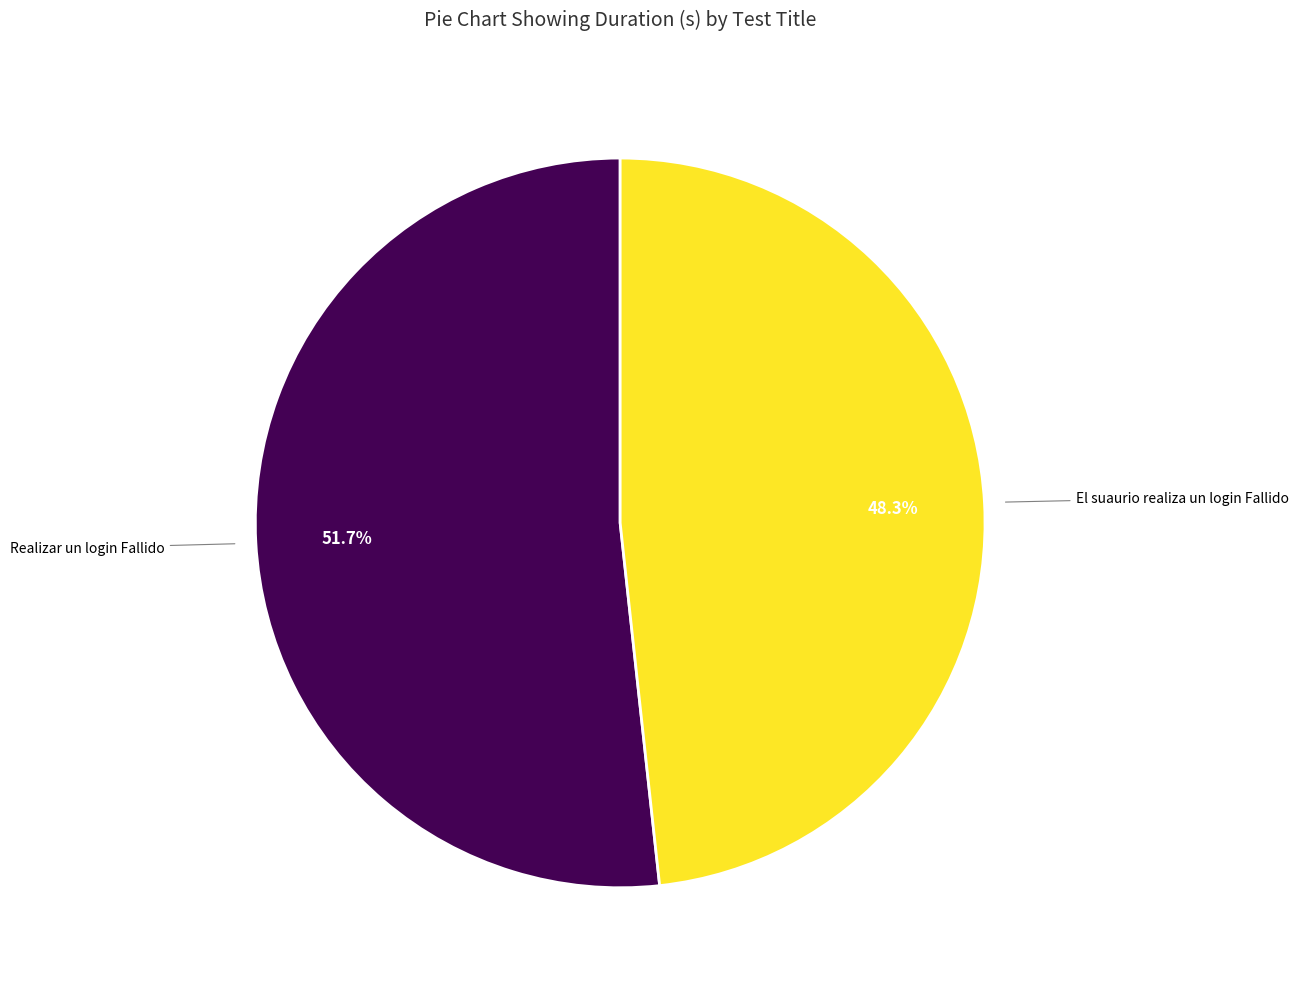

Is there any slice that represents more than half of the pie?

Yes